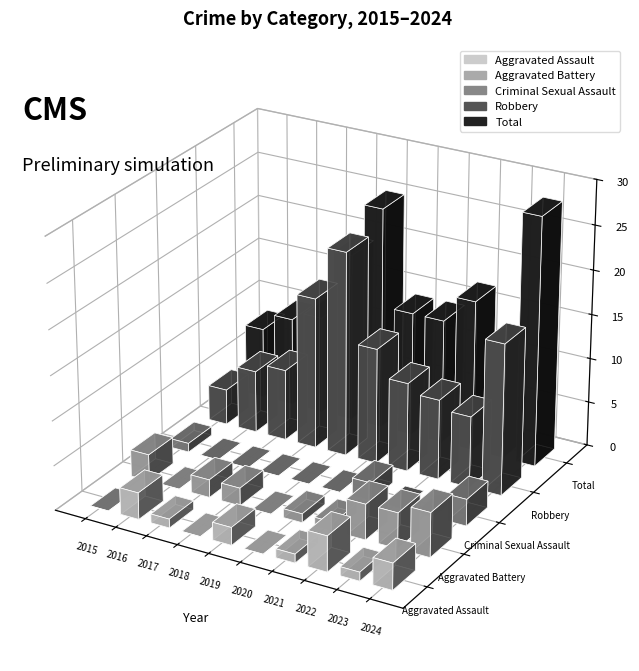

Reading right to left, transcribe all the data shown in this chart.

Aggravated Assault: 3	1	4	1	0	2	0	1	3	0
Aggravated Battery: 5	4	4	1	1	0	2	2	0	3
Criminal Sexual Assault: 3	0	0	2	0	0	0	0	0	1
Robbery: 17	8	9	10	13	23	17	8	7	4
Total: 28	13	17	14	14	25	19	11	10	8